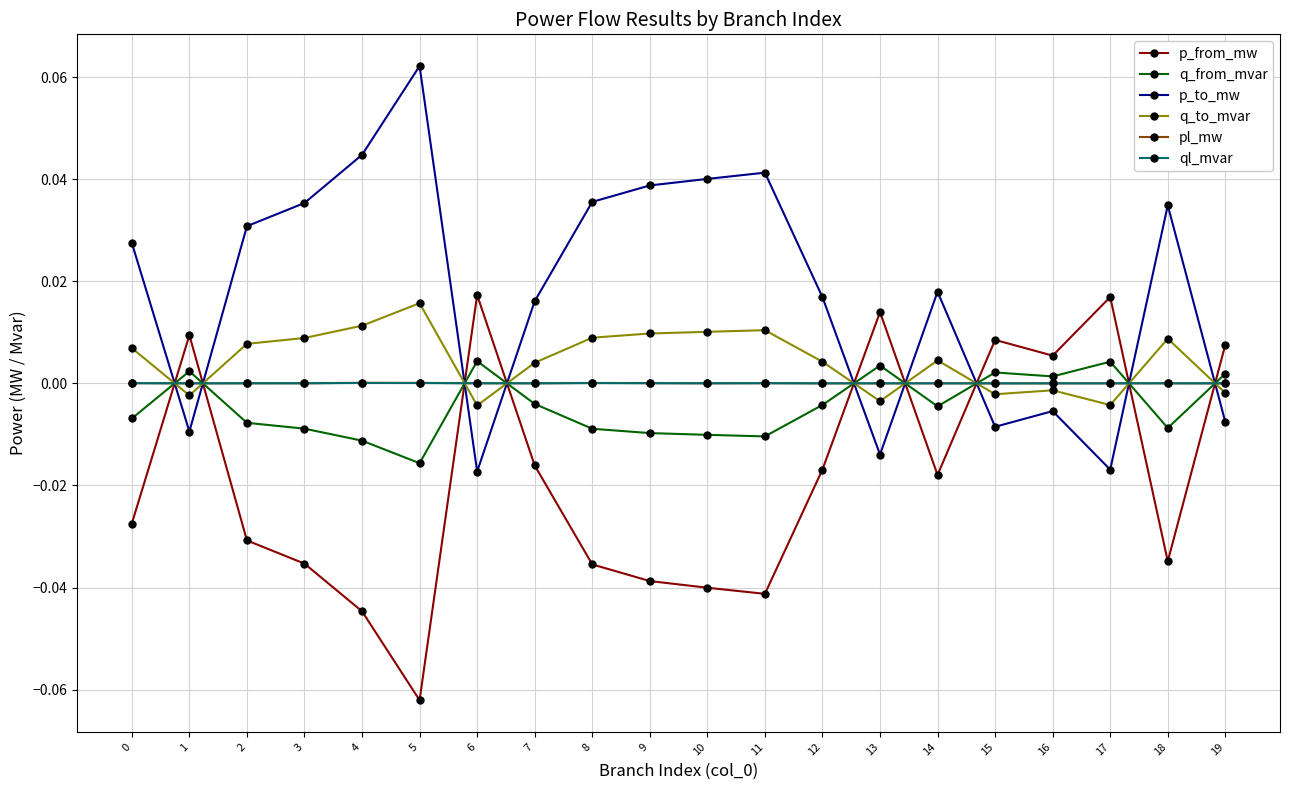

True or false: q_to_mvar has a value of 0.0 at 8.

True